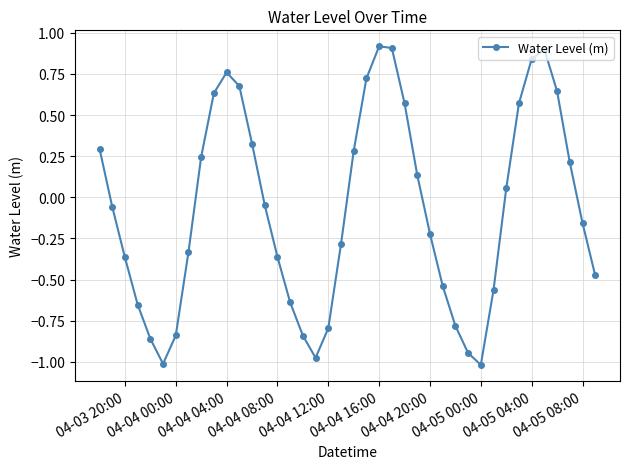

True or false: the data has more than 2 interior local peaks.

True